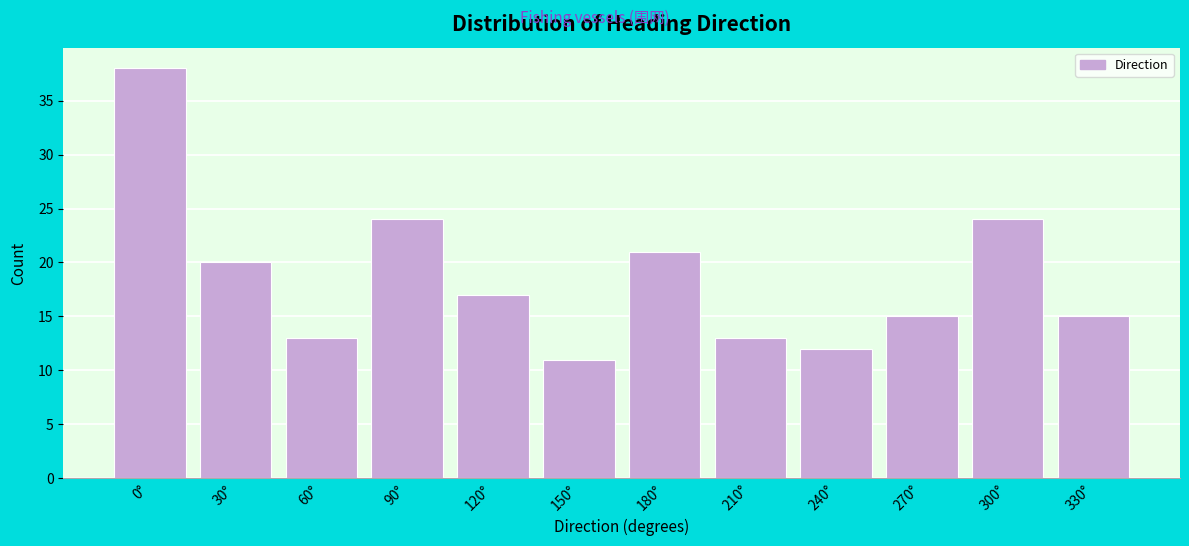

Reading left to right, transcribe all the data shown in this chart.

38	20	13	24	17	11	21	13	12	15	24	15